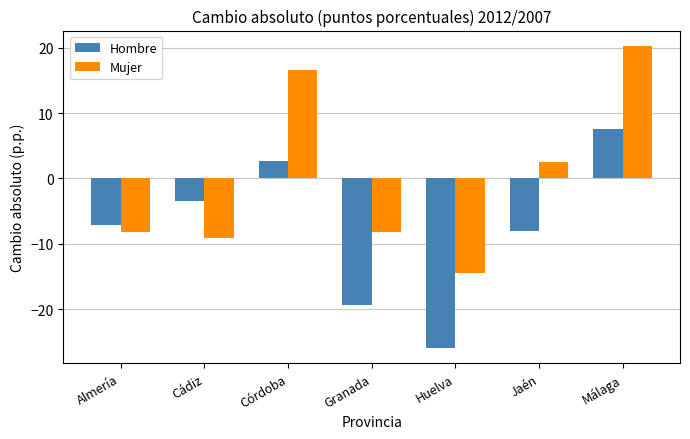

At which label does Mujer reach its peak?

Málaga